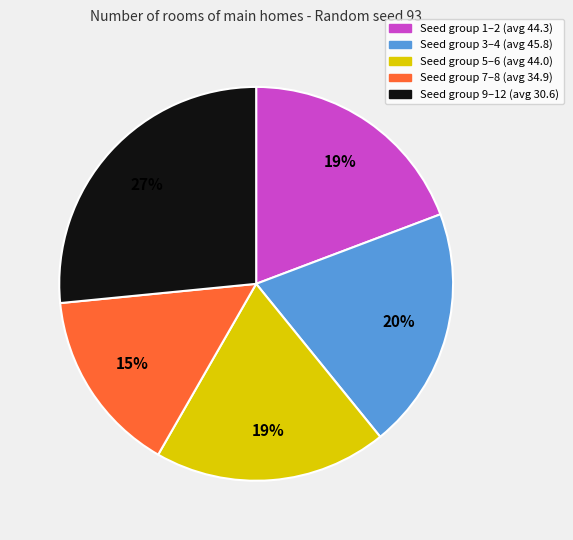

To the nearest percent, what is the average slice percentage?

20%